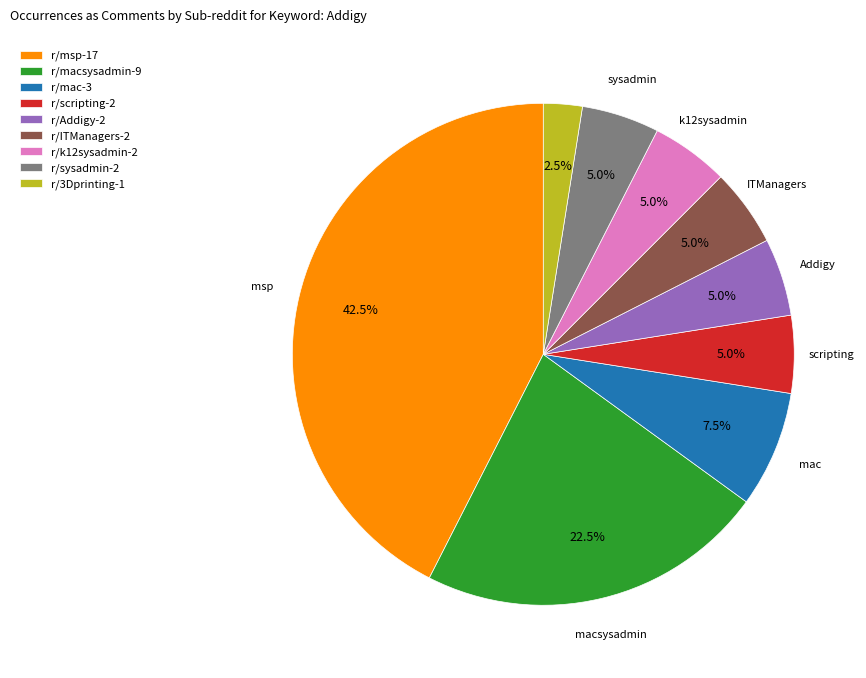

How many segments does this pie chart have?

9